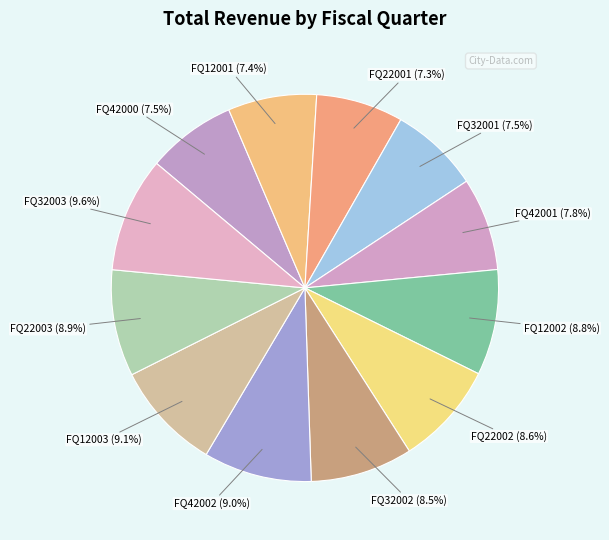

To the nearest percent, what percentage of the pie is FQ42002?

9%